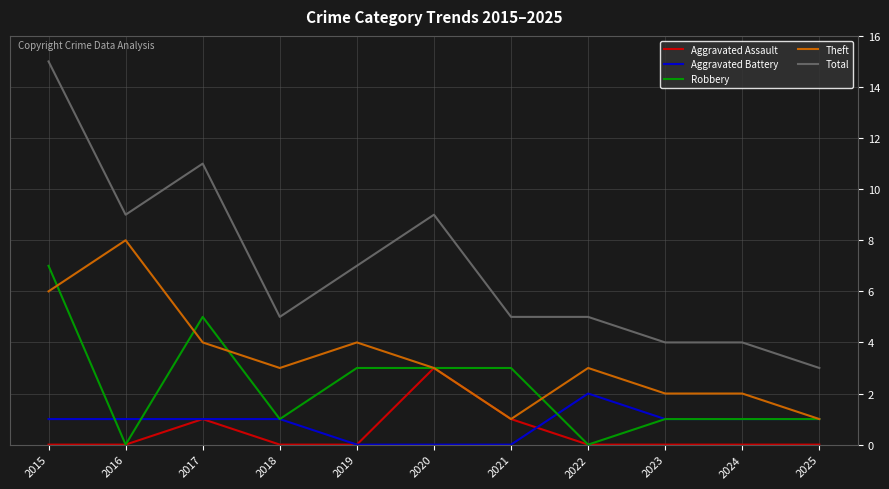

The Aggravated Battery series shows 0 at 2019. True or false?

True